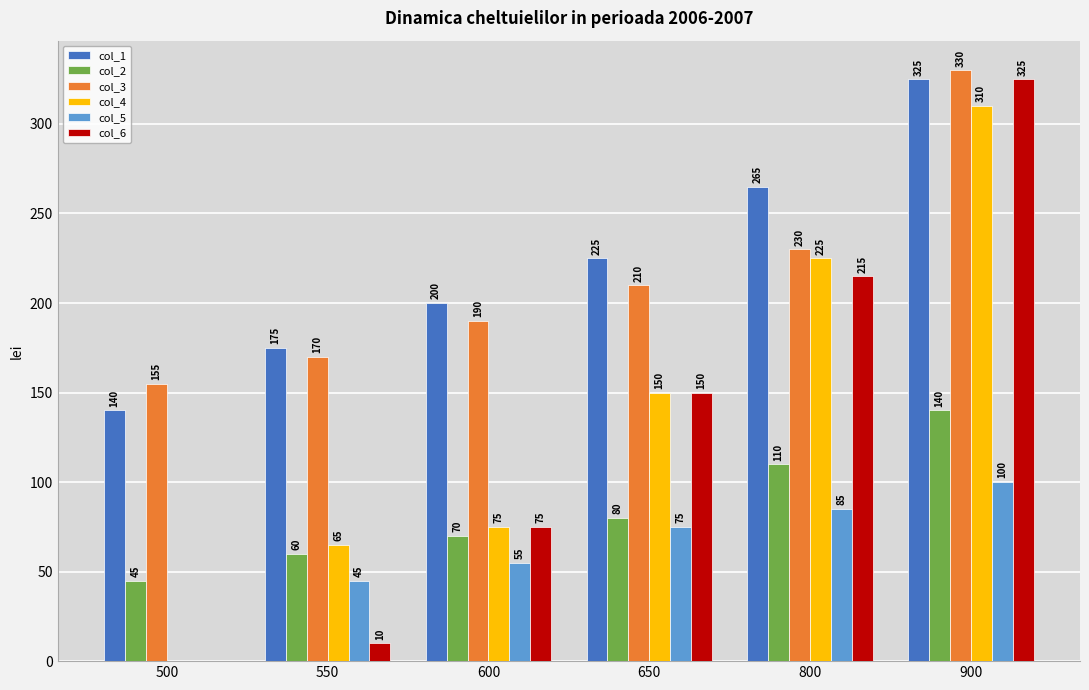

How many categories are shown in the chart?

6